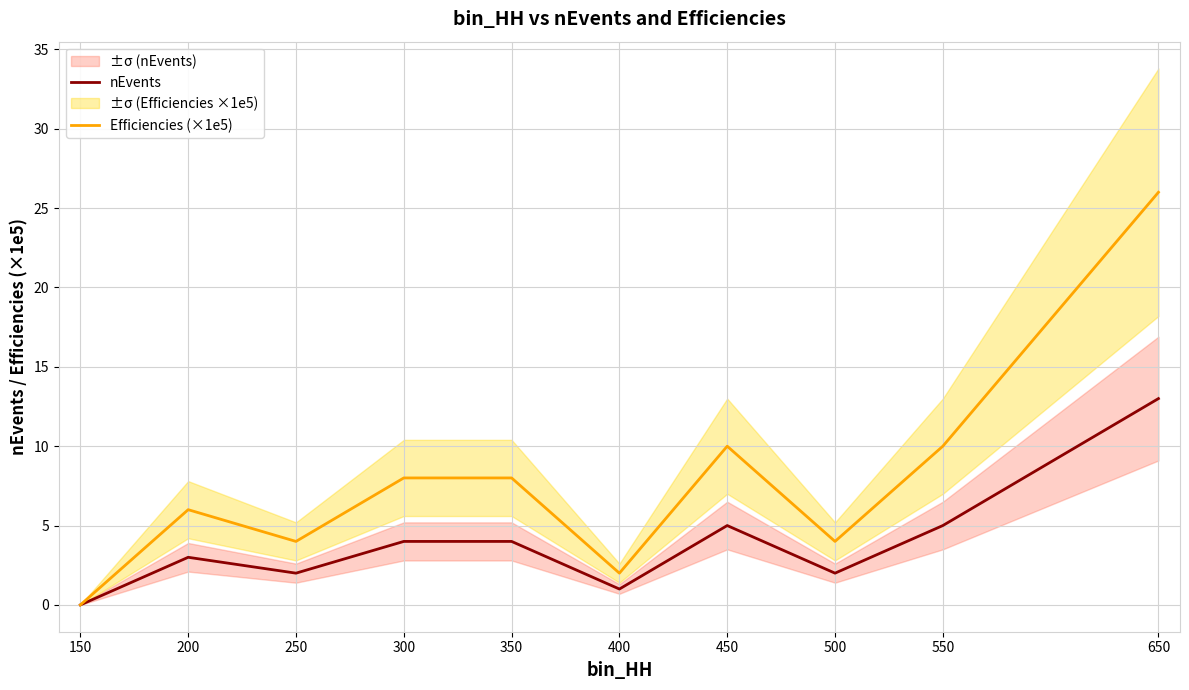

What is the sum of the Efficiencies (×1e5) values at 350 and 200?

14.0